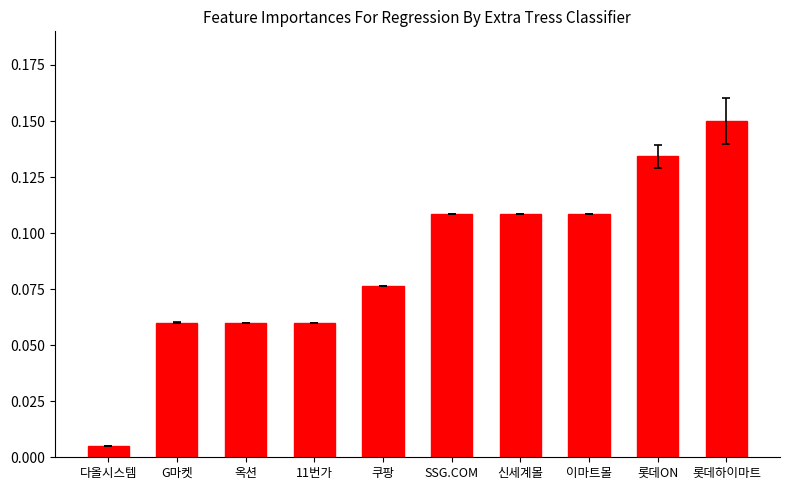

At which label is the value closest to 0?

다올시스템